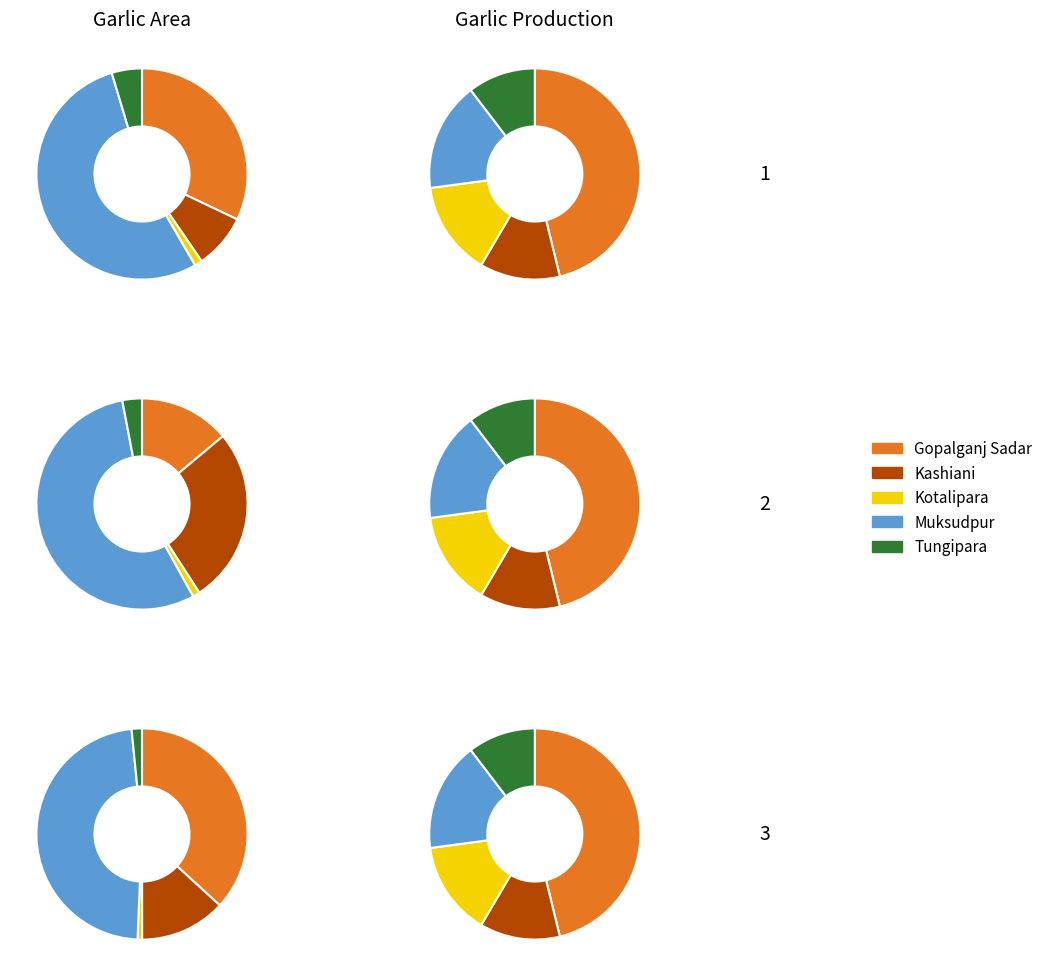

To the nearest percent, what is the difference between the largest and smallest slice percentages?

36%